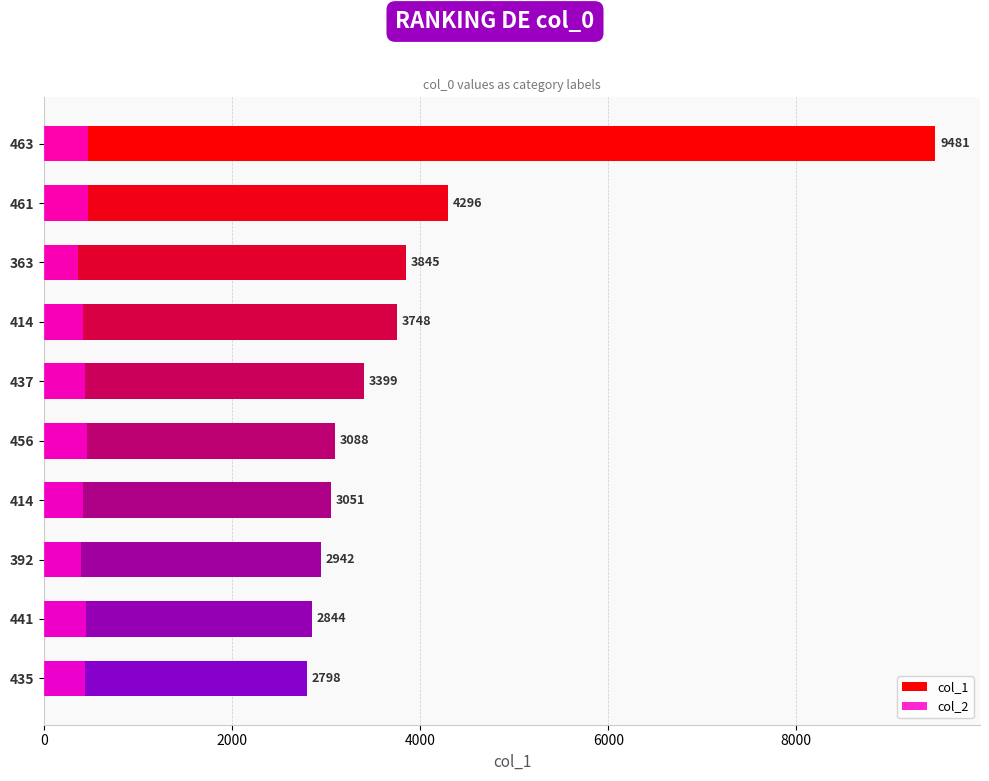

Reading left to right, transcribe all the data shown in this chart.

col_1: 9481	4296	3845	3748	3399	3088	3051	2942	2844	2798
col_2: 463	461	363	414	437	456	414	392	441	435